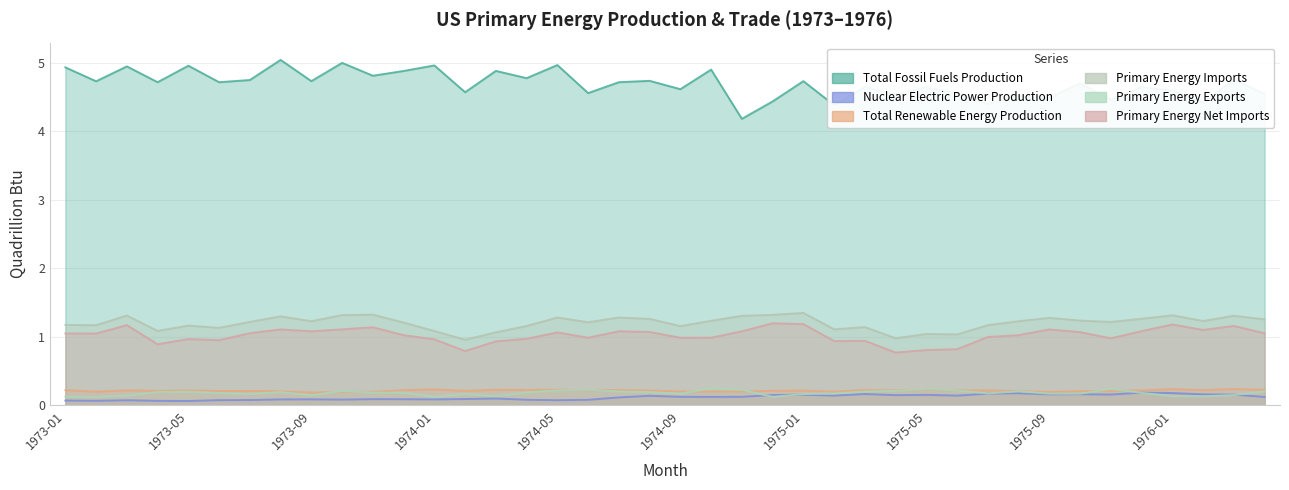

Reading left to right, what are all the values shown in this chart?

Total Fossil Fuels Production: 1973-01=4.9	1973-02=4.7	1973-03=4.9	1973-04=4.7	1973-05=5.0	1973-06=4.7	1973-07=4.7	1973-08=5.0	1973-09=4.7	1973-10=5.0	1973-11=4.8	1973-12=4.9	1974-01=5.0	1974-02=4.6	1974-03=4.9	1974-04=4.8	1974-05=5.0	1974-06=4.6	1974-07=4.7	1974-08=4.7	1974-09=4.6	1974-10=4.9	1974-11=4.2	1974-12=4.4	1975-01=4.7	1975-02=4.4	1975-03=4.6	1975-04=4.5	1975-05=4.6	1975-06=4.6	1975-07=4.4	1975-08=4.5	1975-09=4.5	1975-10=4.7	1975-11=4.5	1975-12=4.6	1976-01=4.6	1976-02=4.4	1976-03=4.8	1976-04=4.5
Nuclear Electric Power Production: 1973-01=0.1	1973-02=0.1	1973-03=0.1	1973-04=0.1	1973-05=0.1	1973-06=0.1	1973-07=0.1	1973-08=0.1	1973-09=0.1	1973-10=0.1	1973-11=0.1	1973-12=0.1	1974-01=0.1	1974-02=0.1	1974-03=0.1	1974-04=0.1	1974-05=0.1	1974-06=0.1	1974-07=0.1	1974-08=0.1	1974-09=0.1	1974-10=0.1	1974-11=0.1	1974-12=0.1	1975-01=0.2	1975-02=0.1	1975-03=0.2	1975-04=0.1	1975-05=0.2	1975-06=0.1	1975-07=0.2	1975-08=0.2	1975-09=0.2	1975-10=0.2	1975-11=0.2	1975-12=0.2	1976-01=0.2	1976-02=0.2	1976-03=0.2	1976-04=0.1
Total Renewable Energy Production: 1973-01=0.2	1973-02=0.2	1973-03=0.2	1973-04=0.2	1973-05=0.2	1973-06=0.2	1973-07=0.2	1973-08=0.2	1973-09=0.2	1973-10=0.2	1973-11=0.2	1973-12=0.2	1974-01=0.2	1974-02=0.2	1974-03=0.2	1974-04=0.2	1974-05=0.2	1974-06=0.2	1974-07=0.2	1974-08=0.2	1974-09=0.2	1974-10=0.2	1974-11=0.2	1974-12=0.2	1975-01=0.2	1975-02=0.2	1975-03=0.2	1975-04=0.2	1975-05=0.2	1975-06=0.2	1975-07=0.2	1975-08=0.2	1975-09=0.2	1975-10=0.2	1975-11=0.2	1975-12=0.2	1976-01=0.2	1976-02=0.2	1976-03=0.2	1976-04=0.2
Primary Energy Imports: 1973-01=1.2	1973-02=1.2	1973-03=1.3	1973-04=1.1	1973-05=1.2	1973-06=1.1	1973-07=1.2	1973-08=1.3	1973-09=1.2	1973-10=1.3	1973-11=1.3	1973-12=1.2	1974-01=1.1	1974-02=1.0	1974-03=1.1	1974-04=1.2	1974-05=1.3	1974-06=1.2	1974-07=1.3	1974-08=1.3	1974-09=1.2	1974-10=1.2	1974-11=1.3	1974-12=1.3	1975-01=1.3	1975-02=1.1	1975-03=1.1	1975-04=1.0	1975-05=1.0	1975-06=1.0	1975-07=1.2	1975-08=1.2	1975-09=1.3	1975-10=1.2	1975-11=1.2	1975-12=1.3	1976-01=1.3	1976-02=1.2	1976-03=1.3	1976-04=1.3
Primary Energy Exports: 1973-01=0.1	1973-02=0.1	1973-03=0.1	1973-04=0.2	1973-05=0.2	1973-06=0.2	1973-07=0.2	1973-08=0.2	1973-09=0.1	1973-10=0.2	1973-11=0.2	1973-12=0.2	1974-01=0.1	1974-02=0.2	1974-03=0.1	1974-04=0.2	1974-05=0.2	1974-06=0.2	1974-07=0.2	1974-08=0.2	1974-09=0.2	1974-10=0.2	1974-11=0.2	1974-12=0.1	1975-01=0.2	1975-02=0.2	1975-03=0.2	1975-04=0.2	1975-05=0.2	1975-06=0.2	1975-07=0.2	1975-08=0.2	1975-09=0.2	1975-10=0.2	1975-11=0.2	1975-12=0.2	1976-01=0.1	1976-02=0.1	1976-03=0.1	1976-04=0.2
Primary Energy Net Imports: 1973-01=1.0	1973-02=1.0	1973-03=1.2	1973-04=0.9	1973-05=1.0	1973-06=1.0	1973-07=1.1	1973-08=1.1	1973-09=1.1	1973-10=1.1	1973-11=1.1	1973-12=1.0	1974-01=1.0	1974-02=0.8	1974-03=0.9	1974-04=1.0	1974-05=1.1	1974-06=1.0	1974-07=1.1	1974-08=1.1	1974-09=1.0	1974-10=1.0	1974-11=1.1	1974-12=1.2	1975-01=1.2	1975-02=0.9	1975-03=0.9	1975-04=0.8	1975-05=0.8	1975-06=0.8	1975-07=1.0	1975-08=1.0	1975-09=1.1	1975-10=1.1	1975-11=1.0	1975-12=1.1	1976-01=1.2	1976-02=1.1	1976-03=1.2	1976-04=1.1